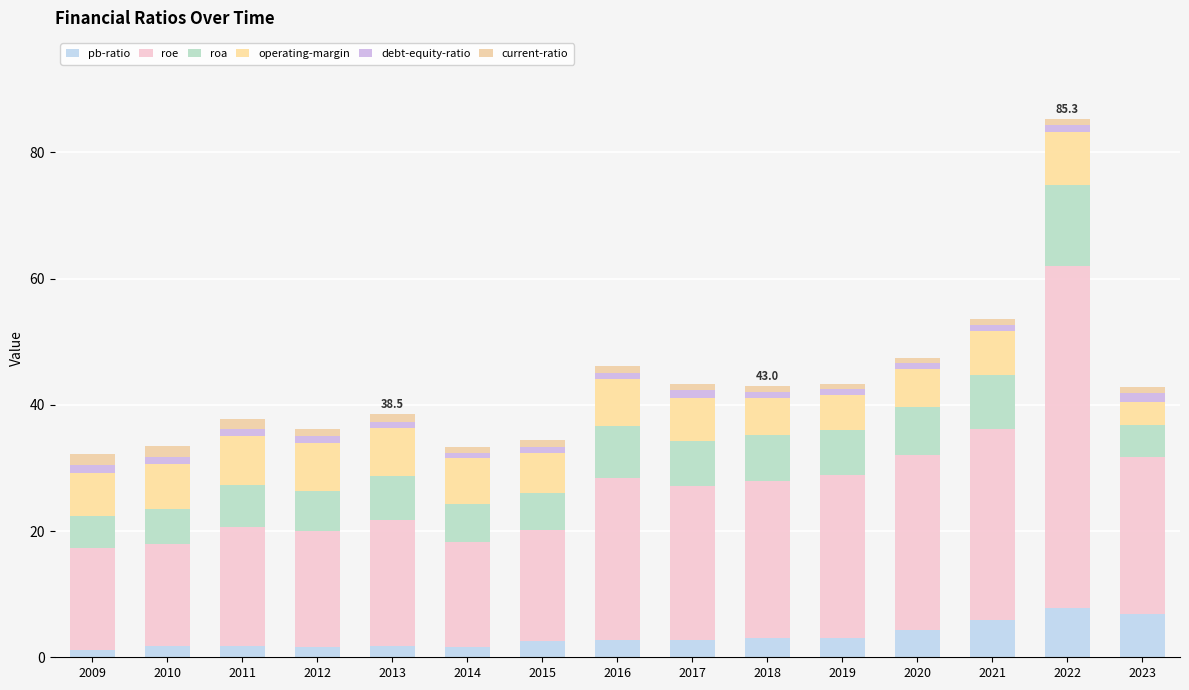

Between 2019 and 2014, which is larger?

2019